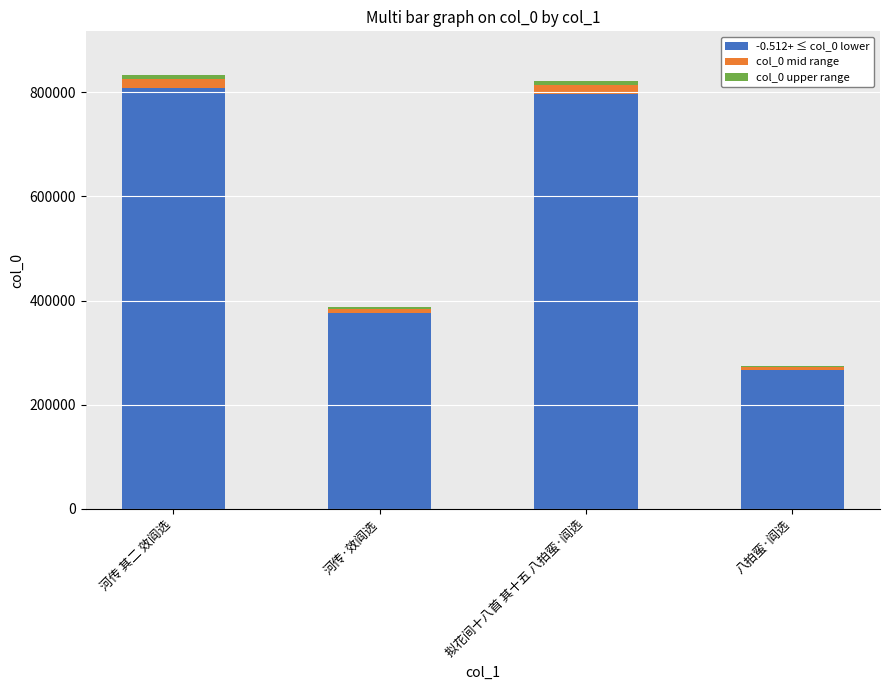

What is the maximum value for -0.512+ ≤ col_0 lower?

808307.8